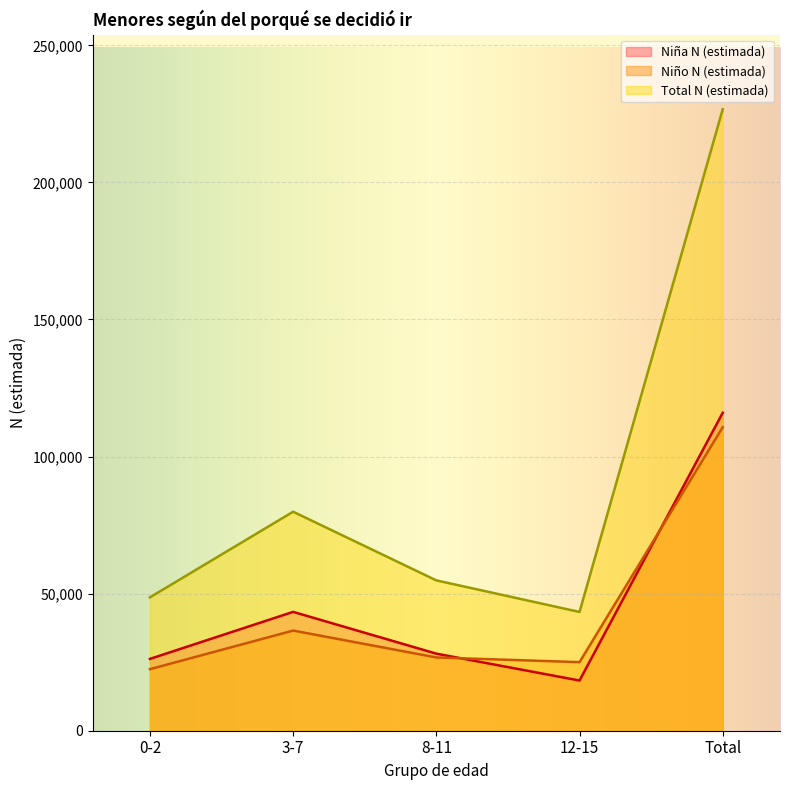

Which series changed the most between 3-7 and Total?

Total N (estimada)